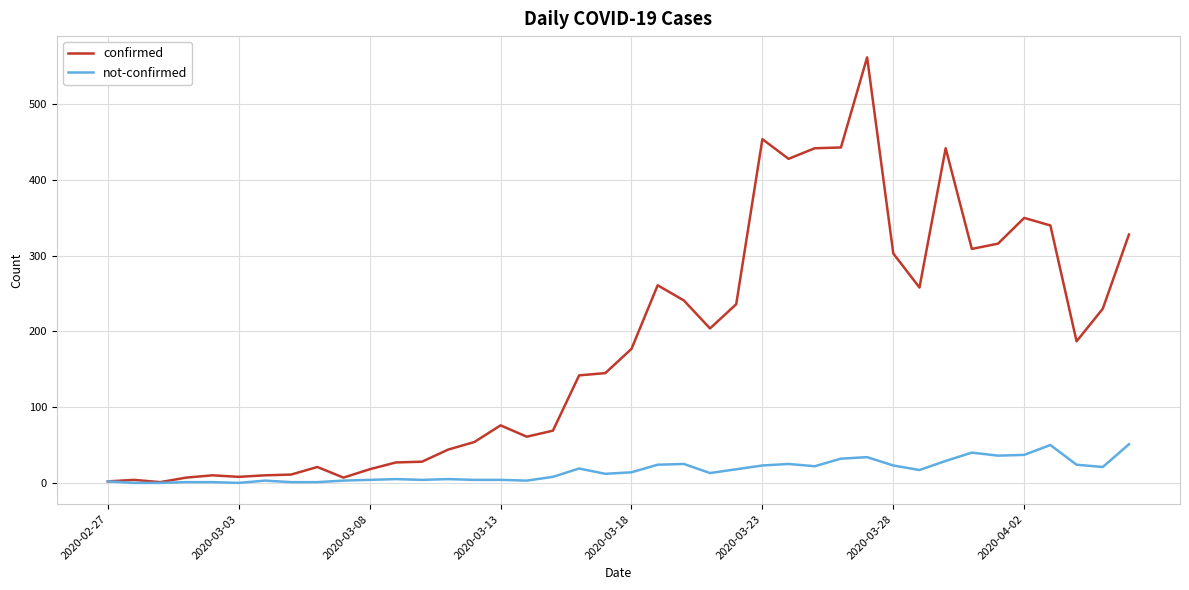

Which series has the largest total across all categories?

confirmed